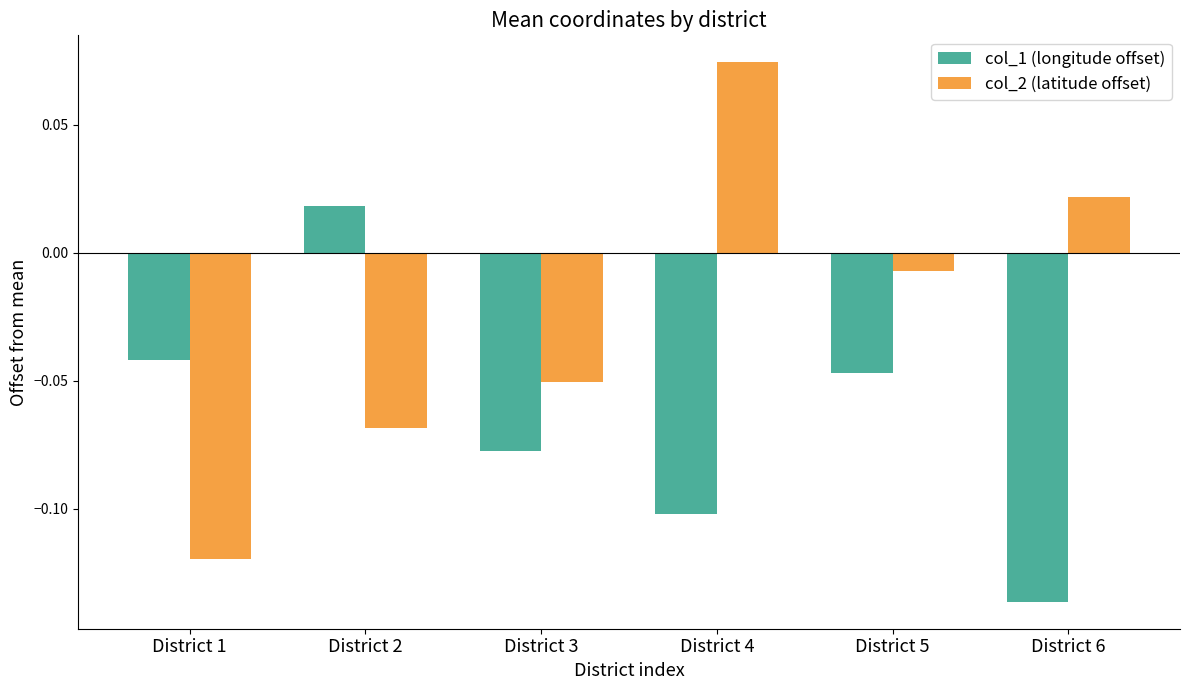

How many series are shown in this chart?

2